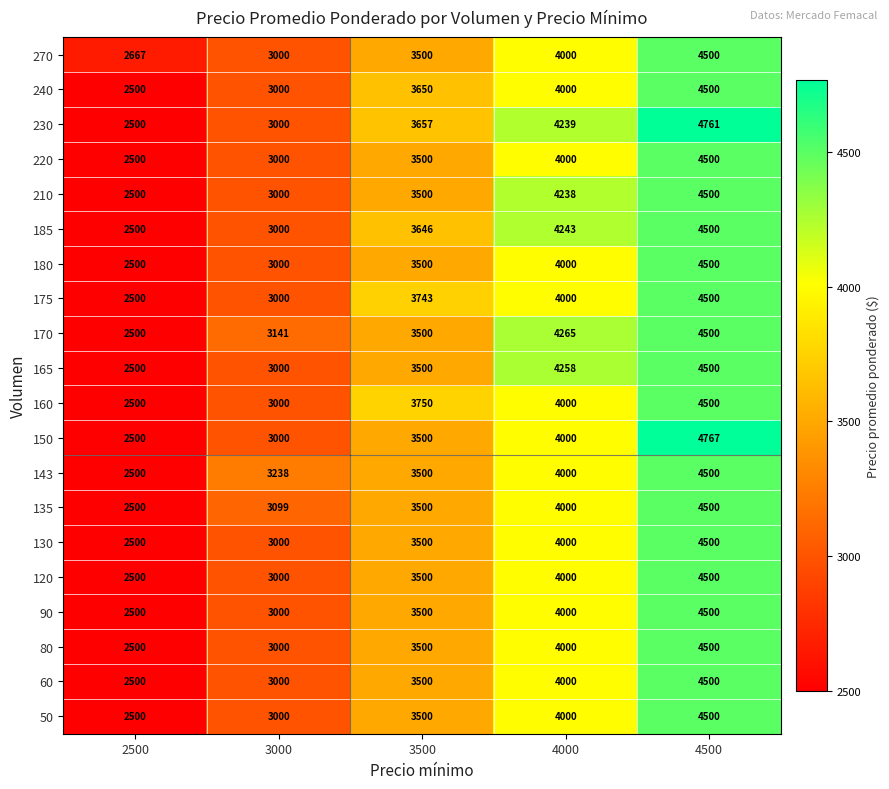

Which label corresponds to the largest value in the chart?

4500